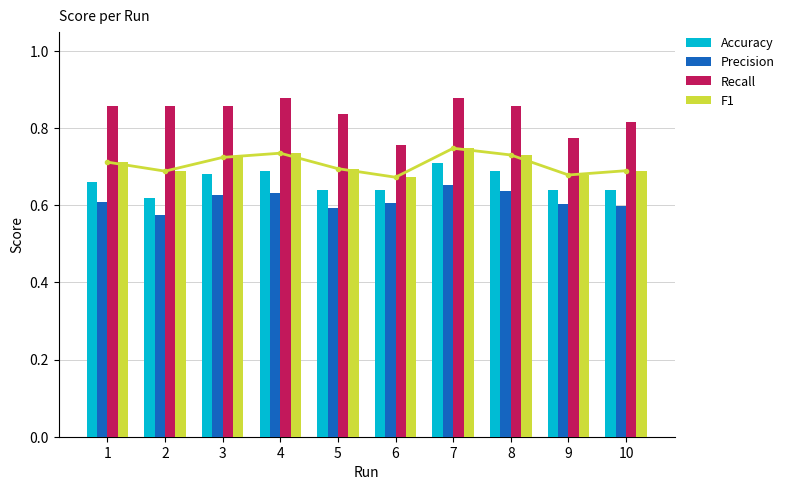

Which has a higher value, 4 or 10?

4